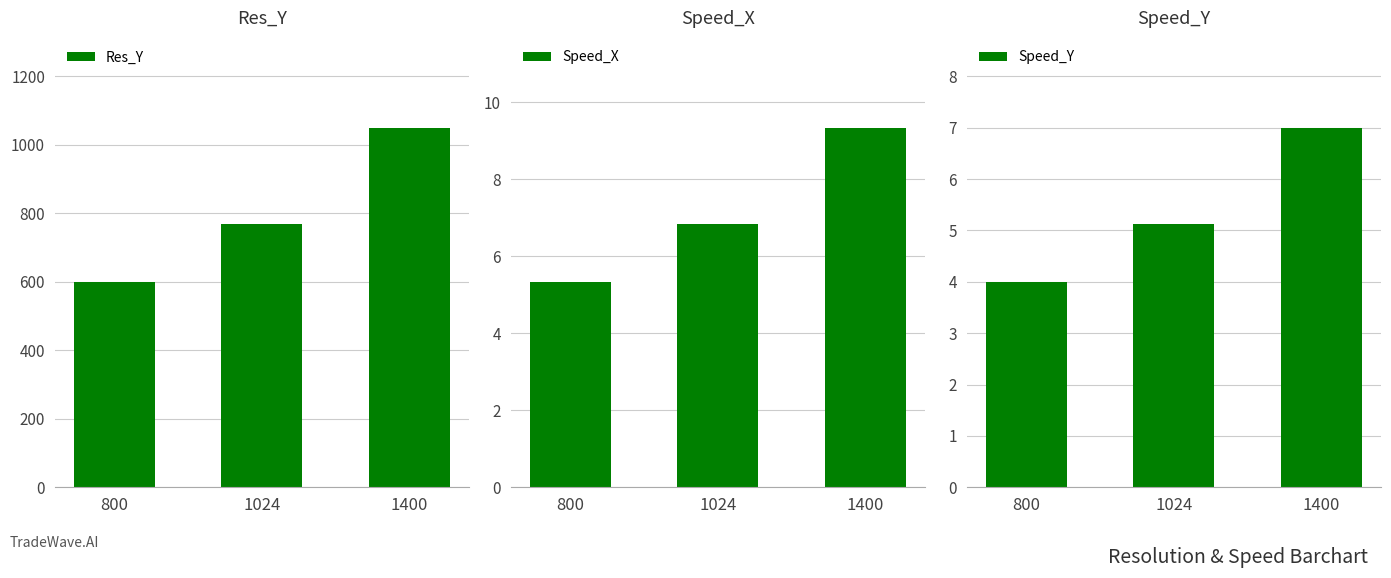

What is the maximum value shown in the chart?

1050.0